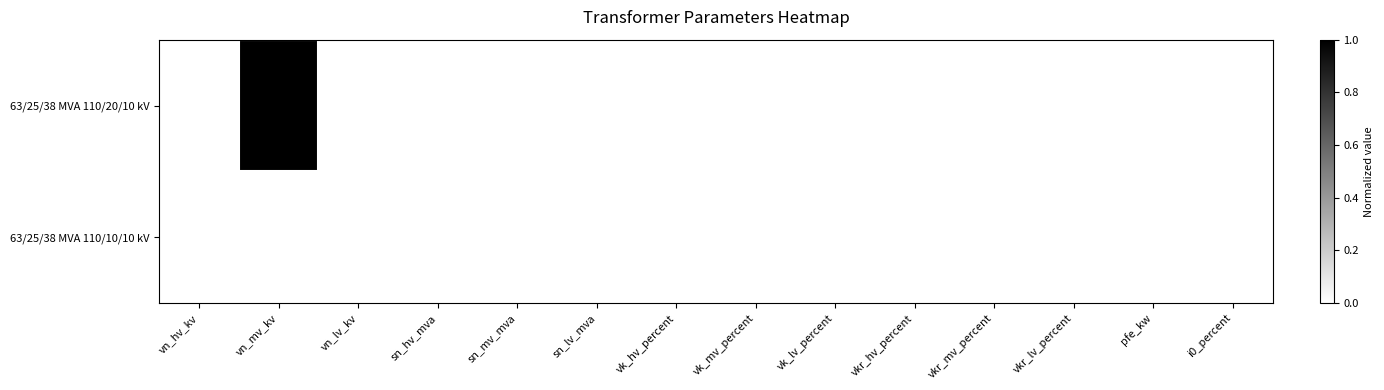

Count the number of data series in this chart.

2